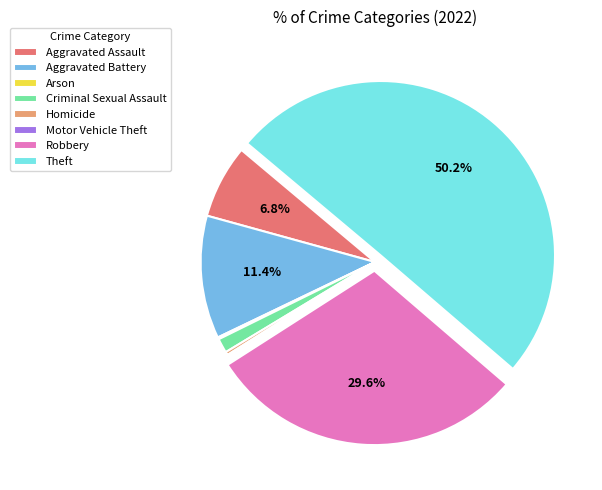

Which category accounts for the majority?

Theft